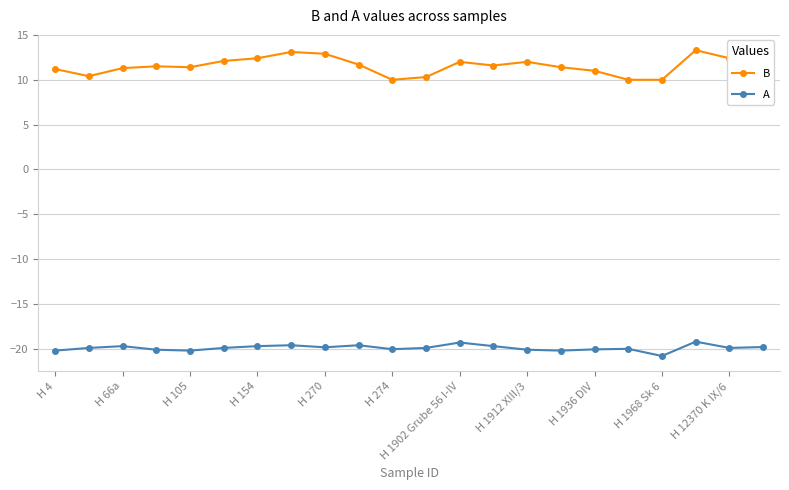

Is this an area chart (filled region under the line)?

No